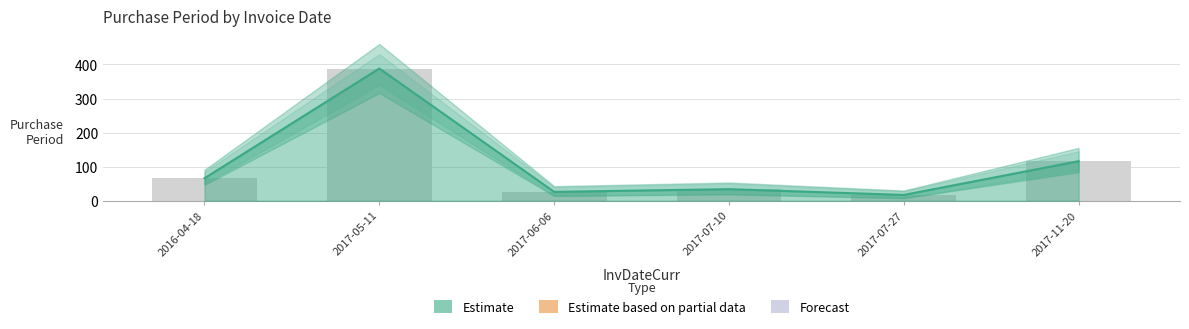

Rank the categories by value from highest to lowest.

2017-05-11, 2017-11-20, 2016-04-18, 2017-07-10, 2017-06-06, 2017-07-27